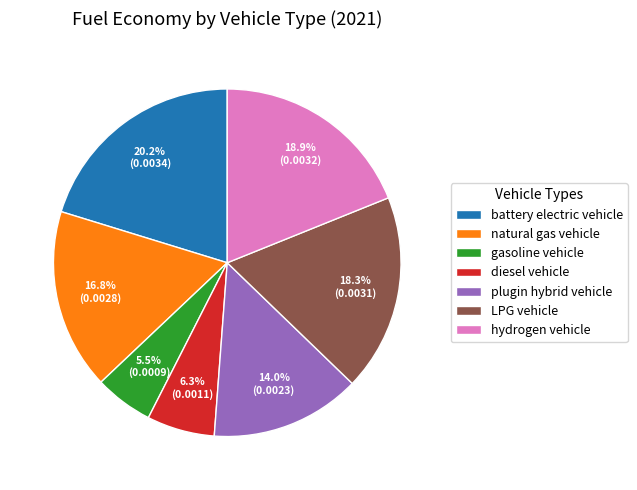

Does hydrogen vehicle account for over 50% of the chart?

No